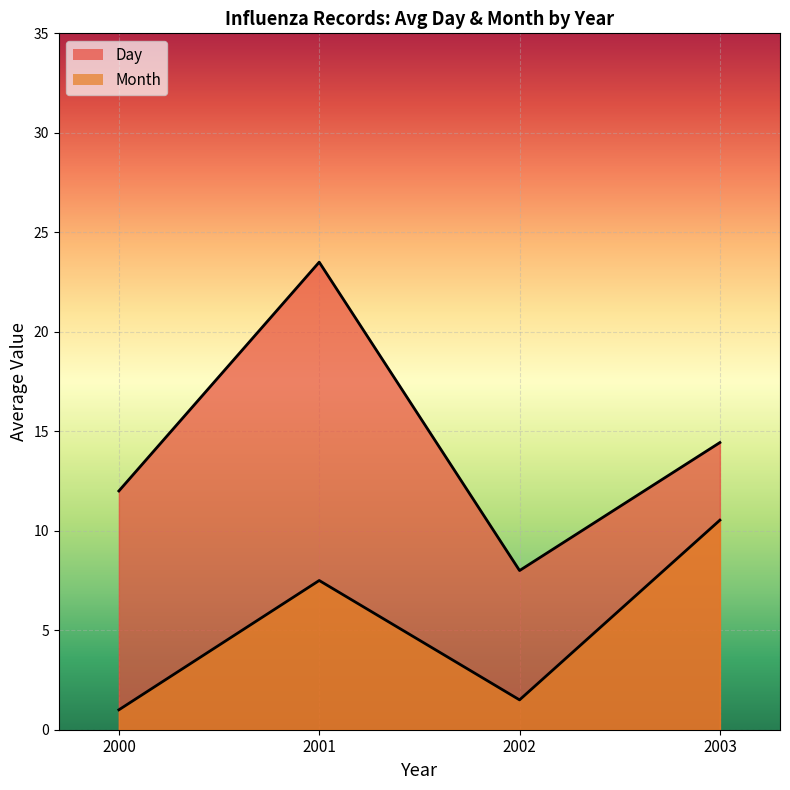

Where is the first local minimum for Month?

2004